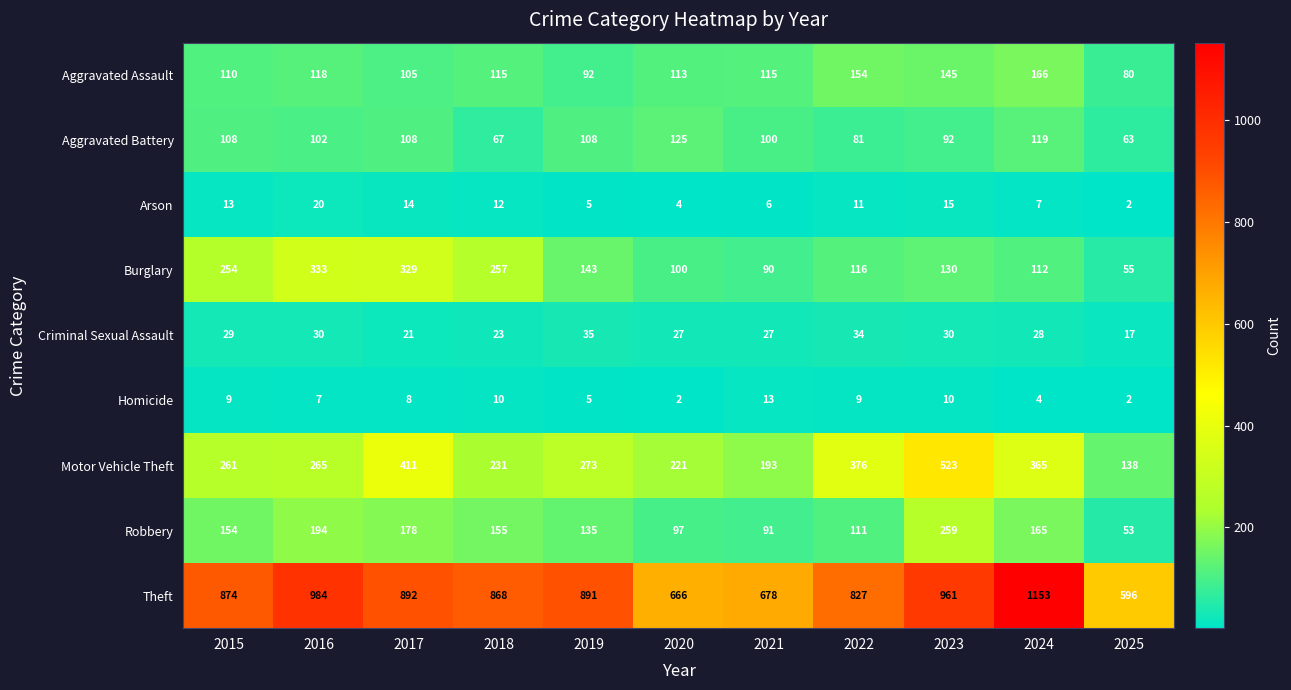

Is it true that Criminal Sexual Assault equals 17 at 2025?

True